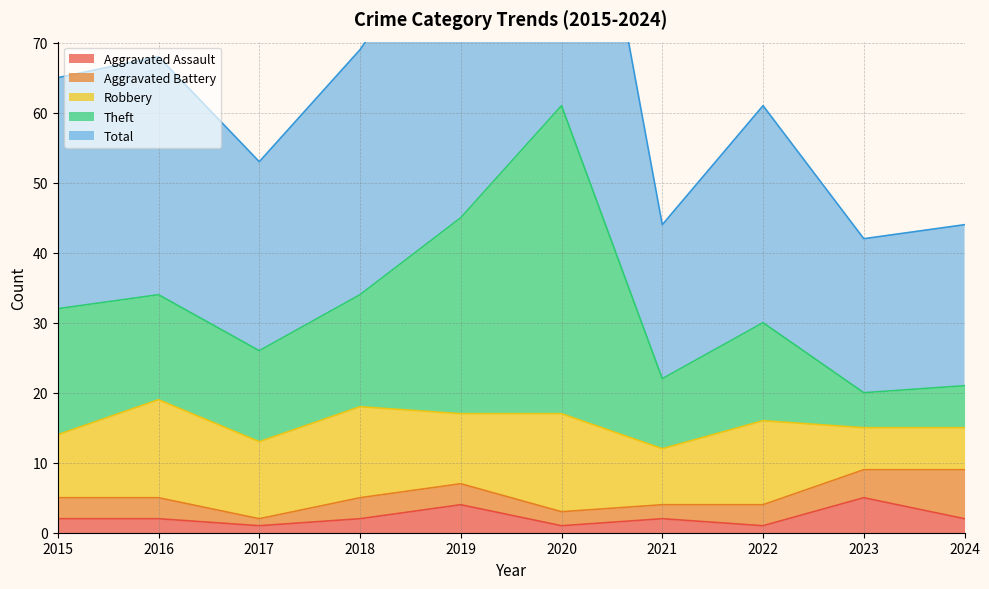

The Aggravated Assault series shows 2 at 2018. True or false?

True